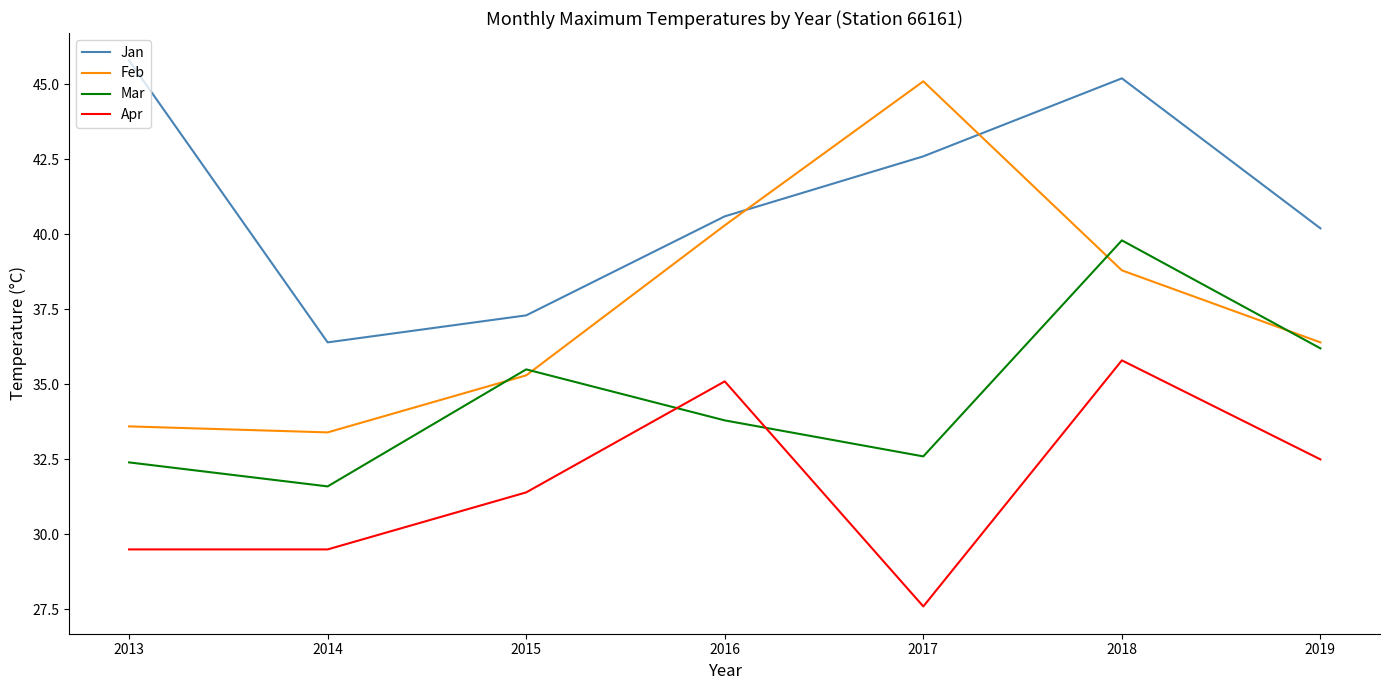

At how many categories does at least one series exceed 34?

7